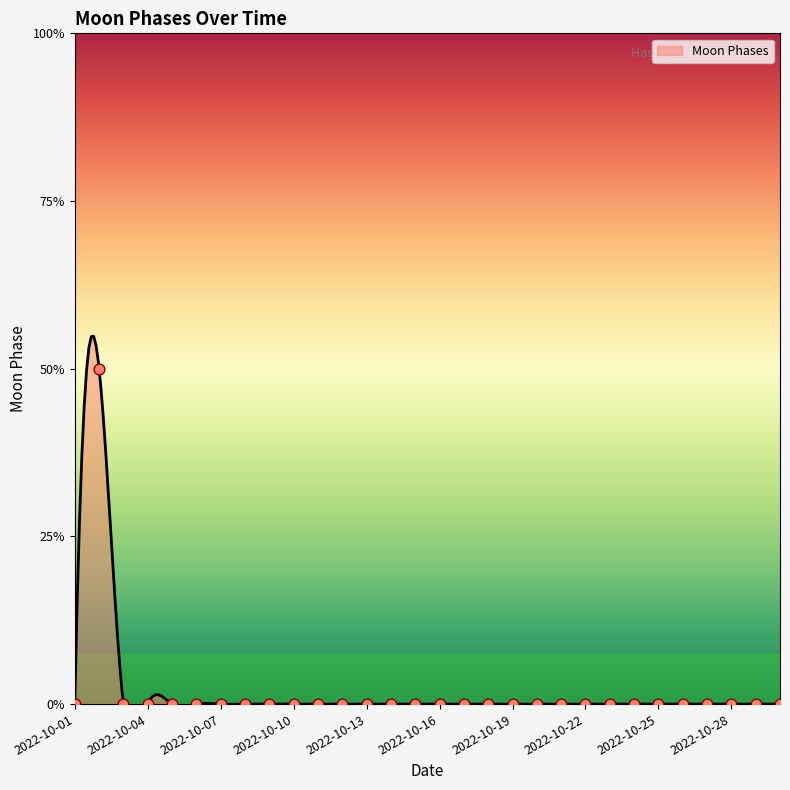

Between 2022-10-23 and 2022-10-20, which is larger?

2022-10-23